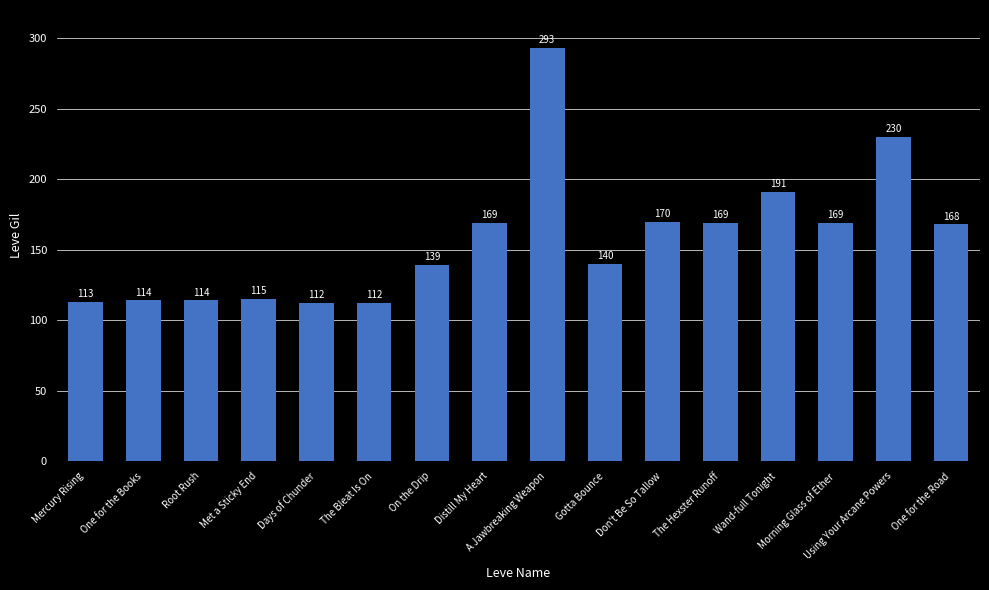

Approximately how many times larger is the value at The Hexster Runoff compared to A Jawbreaking Weapon?

0.6